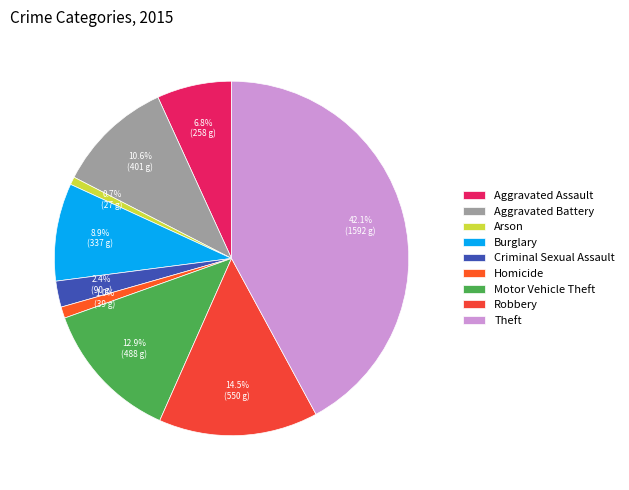

Count the number of slices in the pie.

9